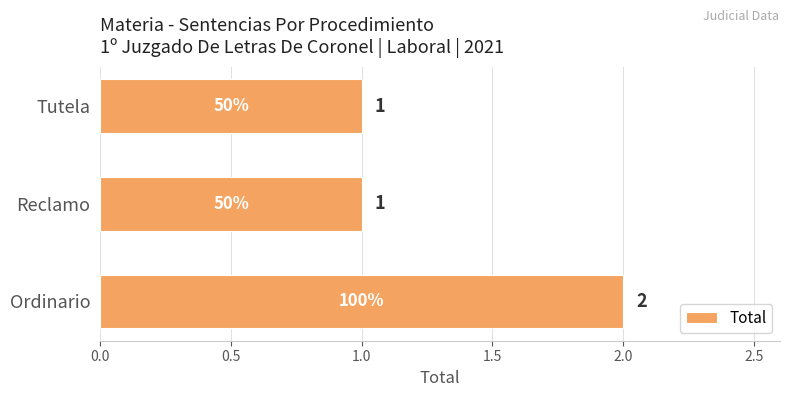

Reading top to bottom, extract all data points from this chart.

Tutela=1	Reclamo=1	Ordinario=2